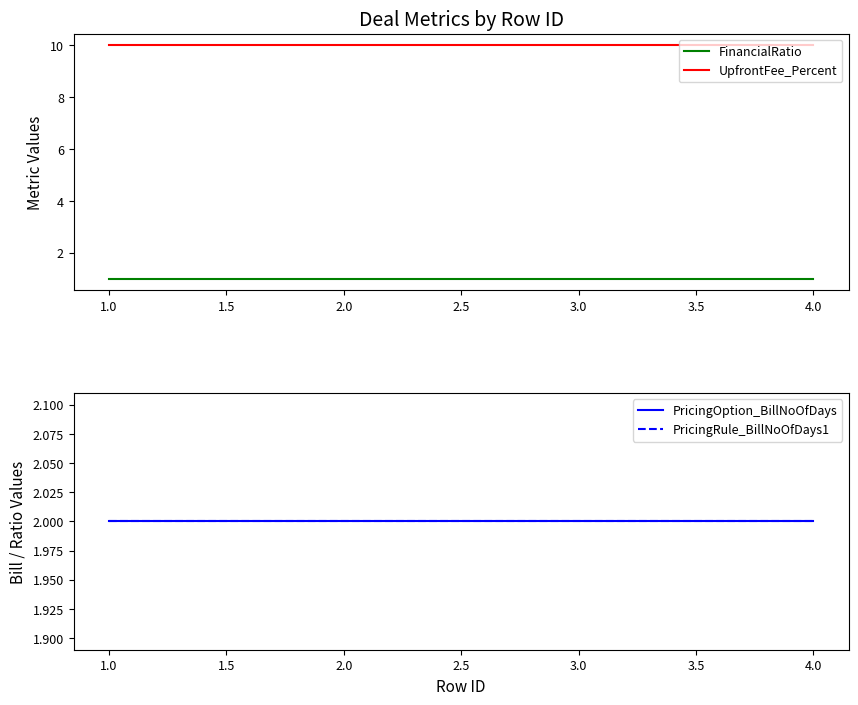

How many lines are shown in the chart?

4